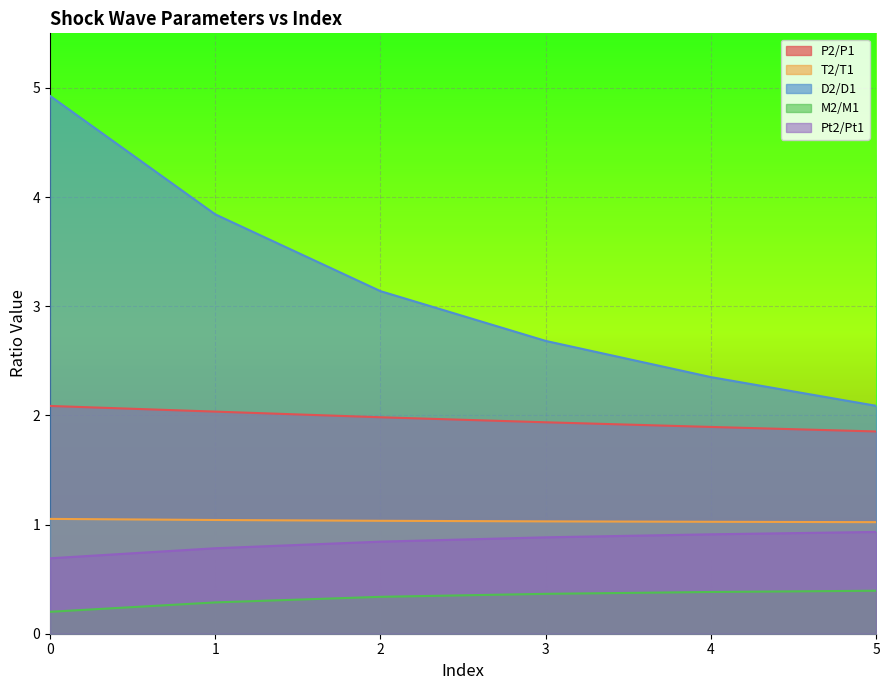

How many lines are shown in the chart?

5